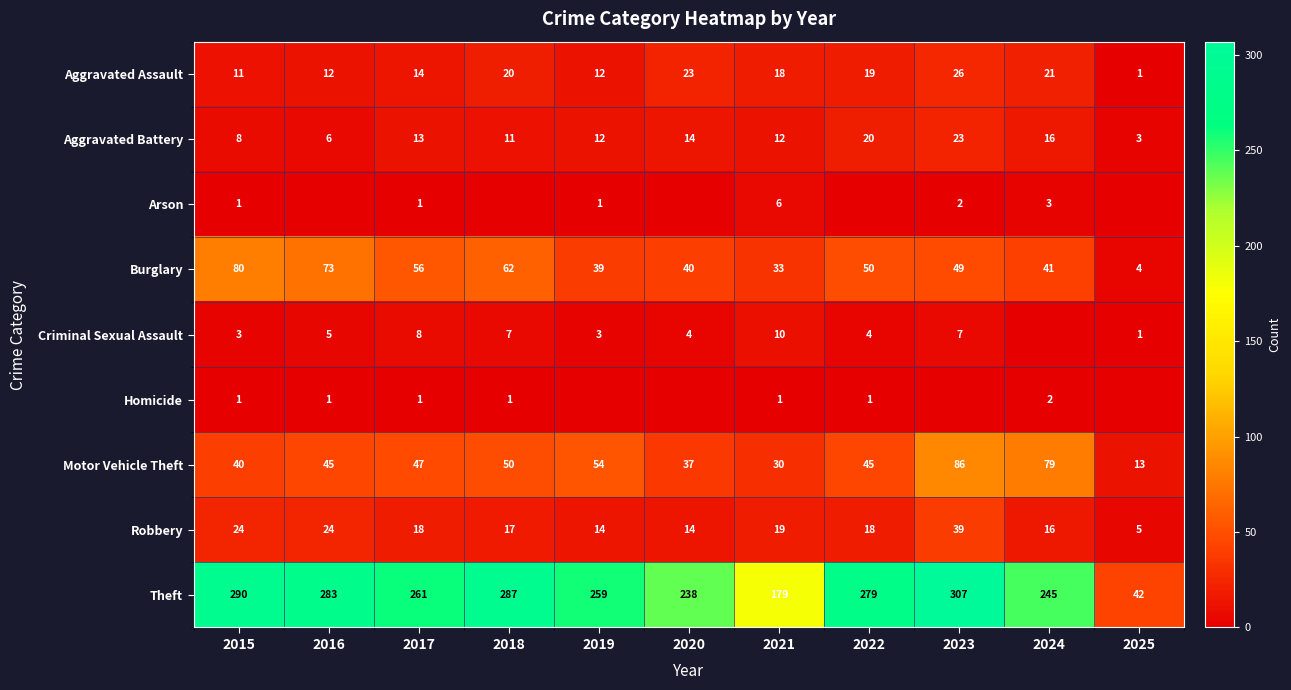

Where is Aggravated Battery nearest to the value 13?

2017